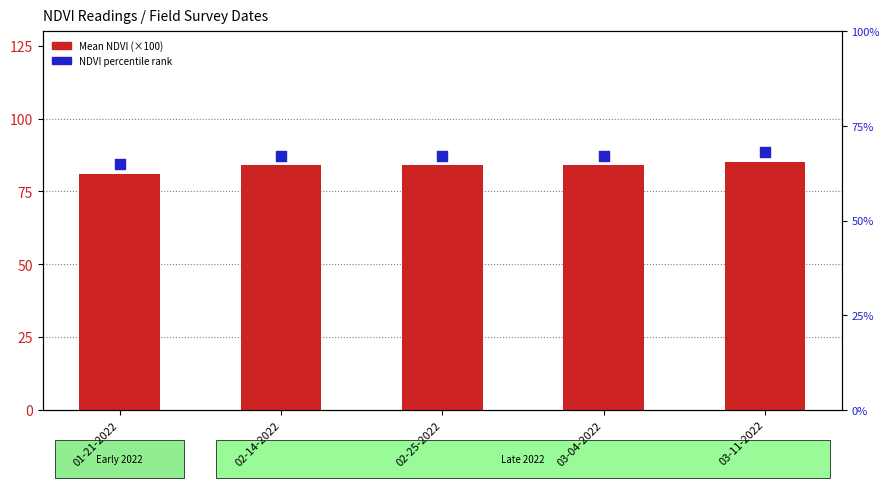

At how many categories does at least one series exceed 84?

1